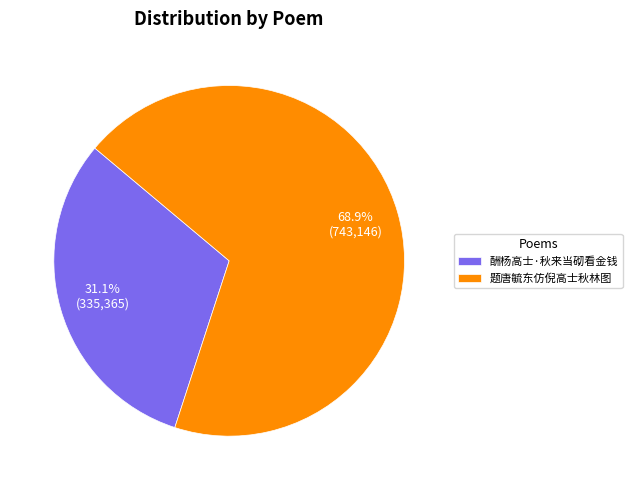

Count the number of slices in the pie.

2